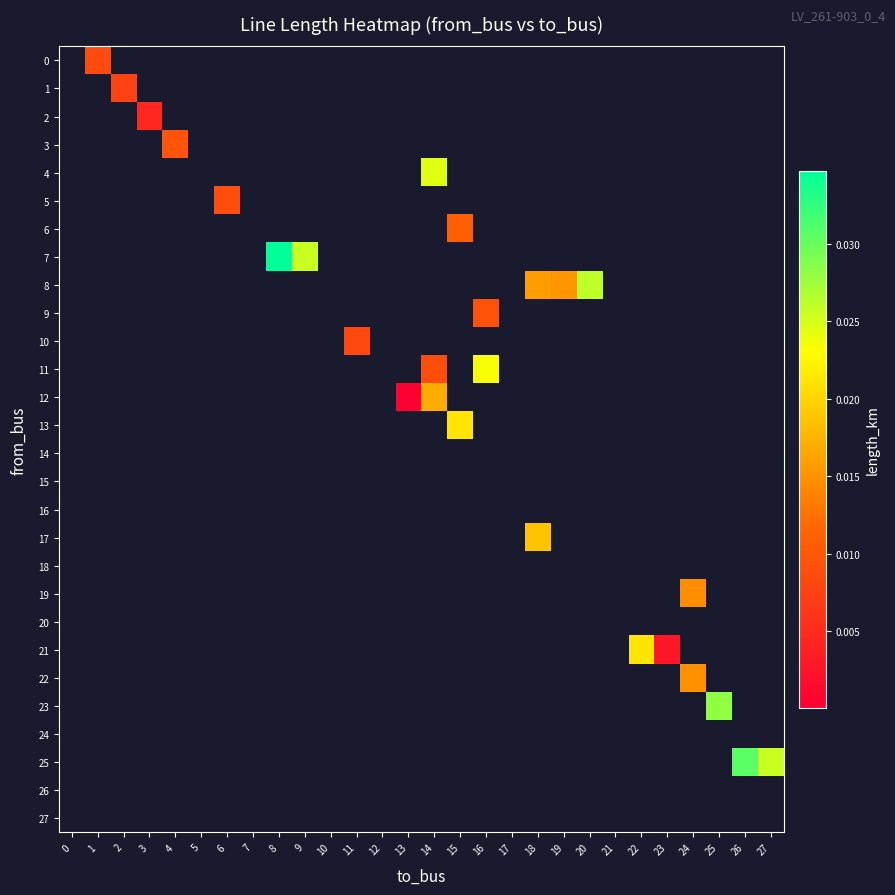

Count the number of categories in the chart.

28